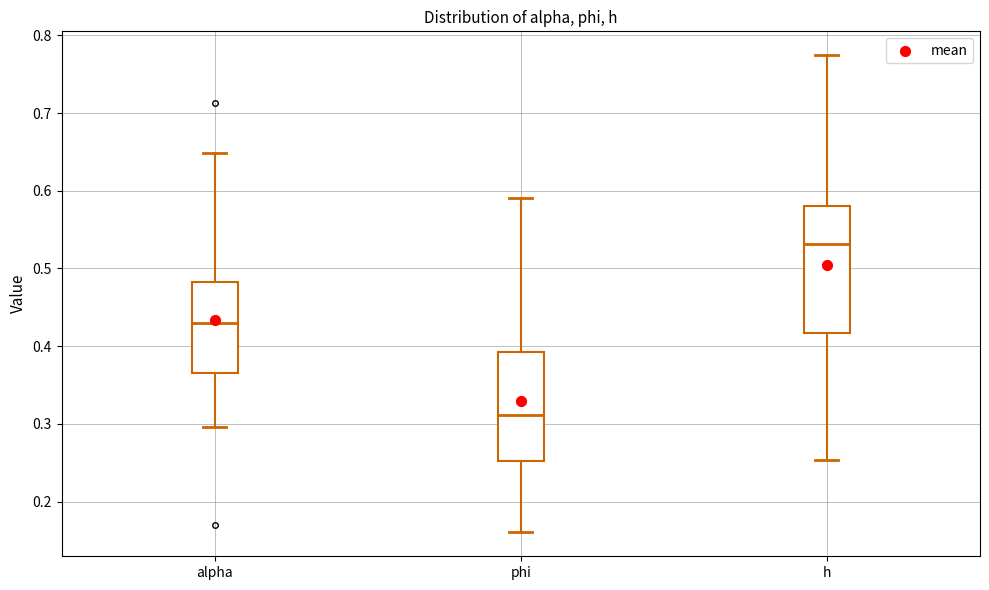

Reading left to right, read every box against the y-axis: the position of its median line, the range the box covers, and the ends of its whiskers. The values are not printed on the chart, so give them approximately, as read against the axis.

alpha: median 0.43, box 0.37 to 0.48, whiskers 0.30 to 0.65
phi: median 0.31, box 0.25 to 0.39, whiskers 0.16 to 0.59
h: median 0.53, box 0.42 to 0.58, whiskers 0.25 to 0.77